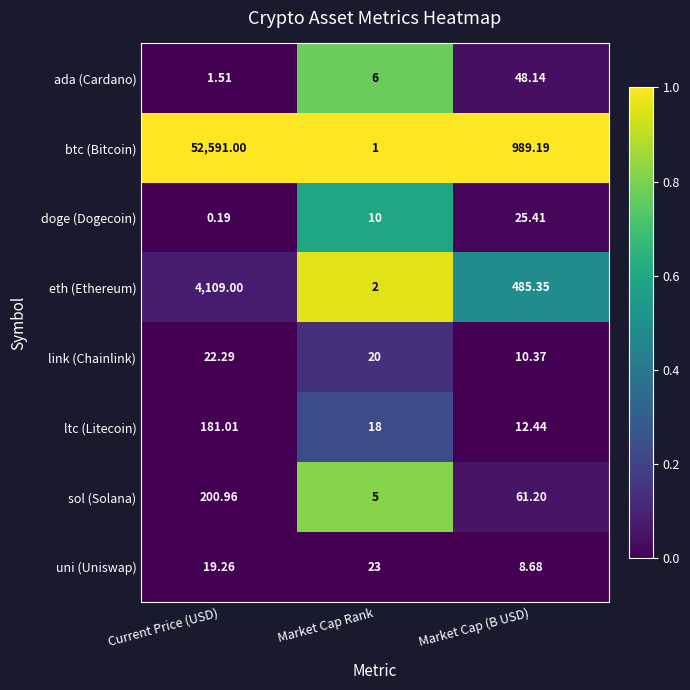

At which category is the sum across all series the highest?

Current Price (USD)